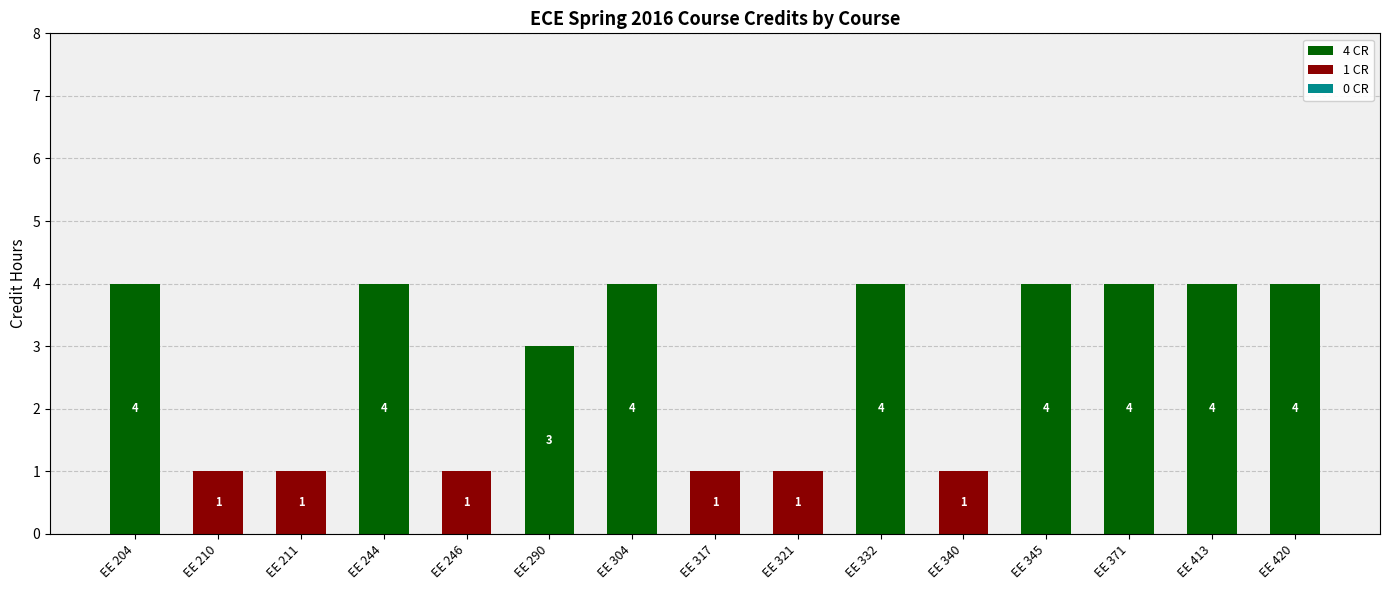

What is the sum of all 4 CR values?

35